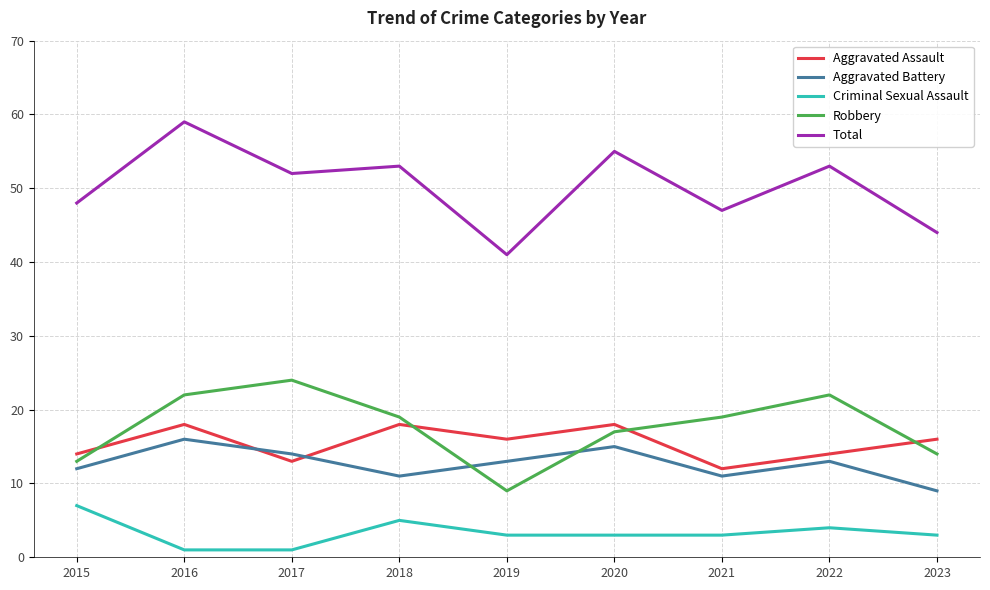

How many categories are shown in the chart?

9